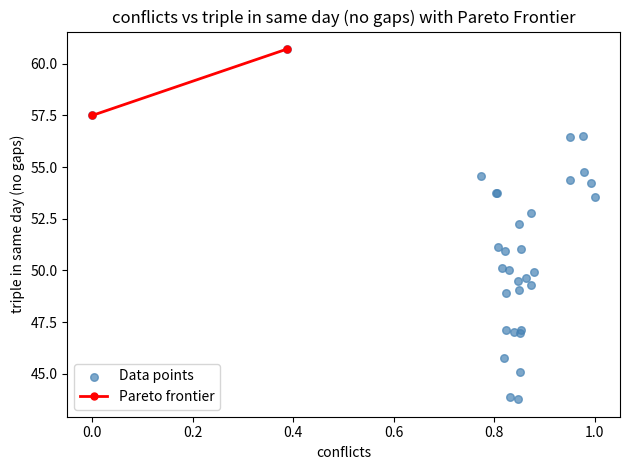

What Y value in the scatter plot is closest to 52?

52.3